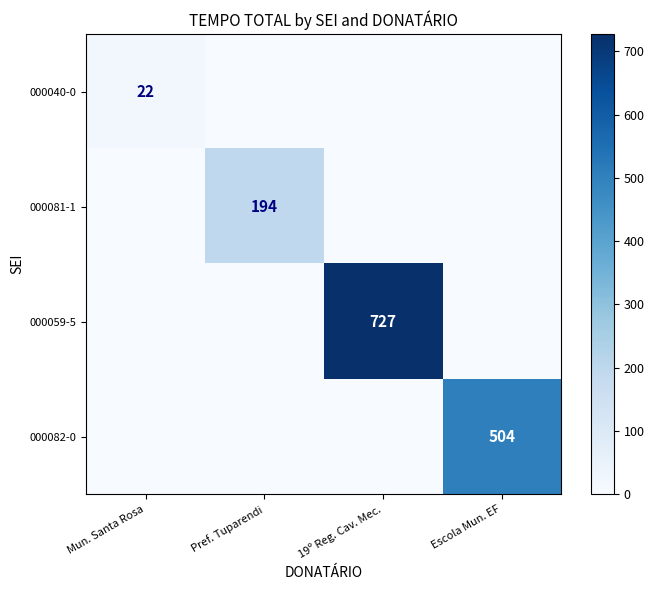

What is the total value across all series at Mun. Santa Rosa?

22